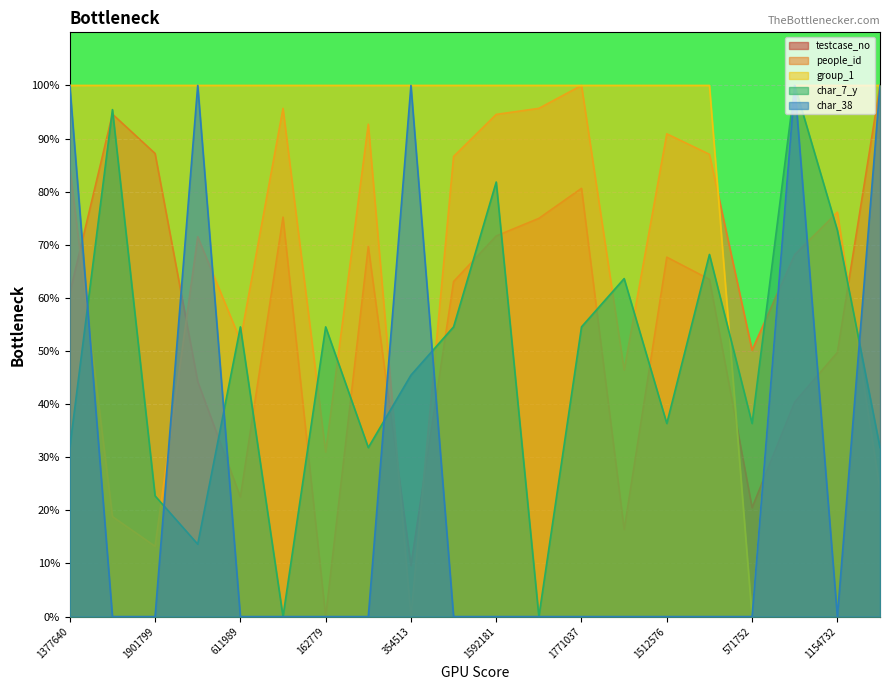

The value of people_id at 2157240 is 8.1. True or false?

False